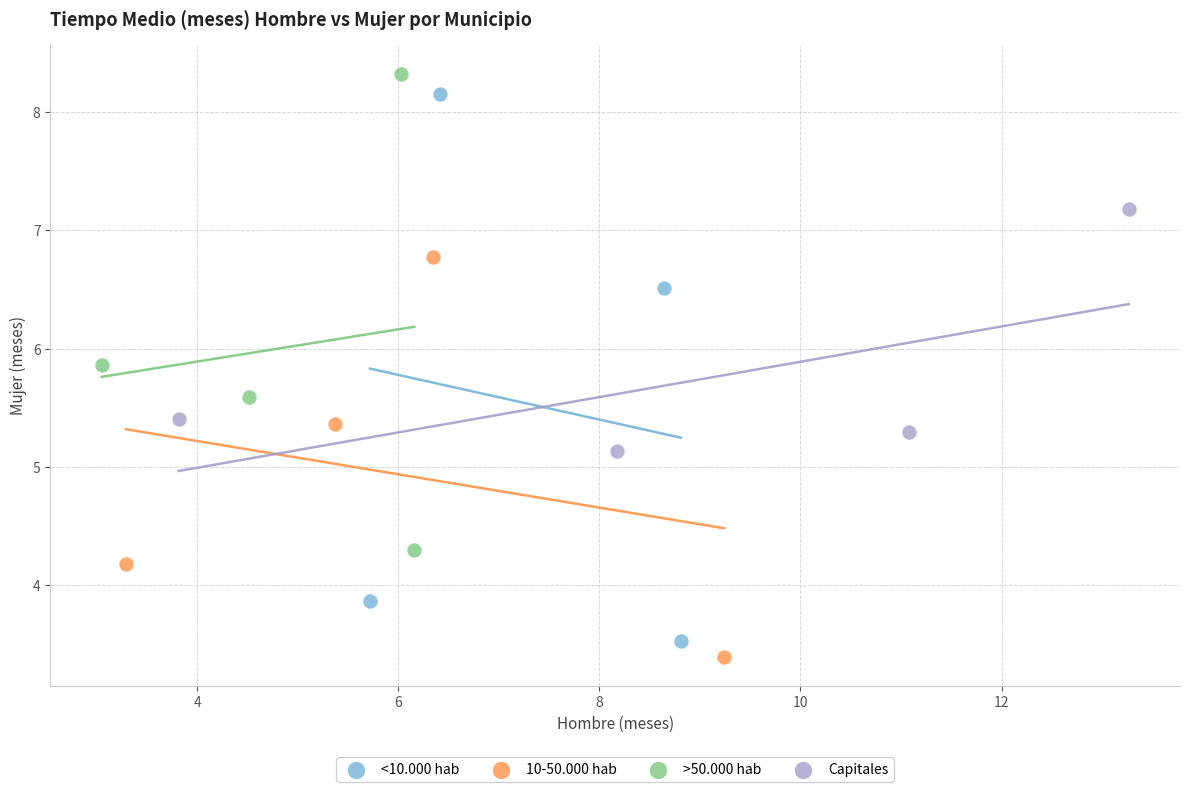

Which series has the largest Y range (max minus min)?

<10.000 hab